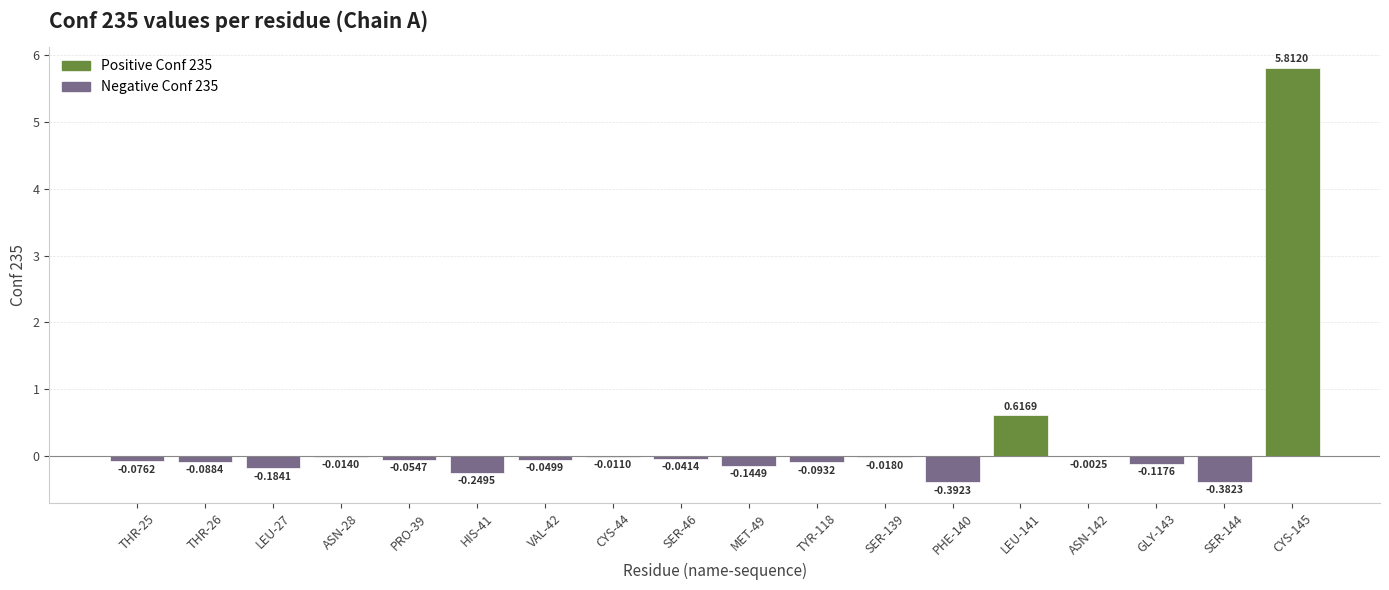

What is the change in value from HIS-41 to ASN-142?

+0.2